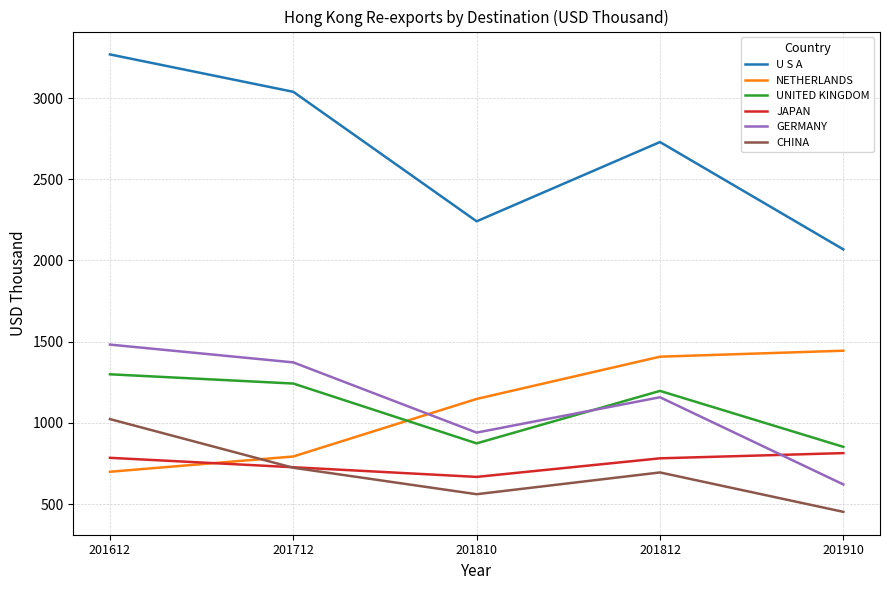

Which series has the largest total across all categories?

U S A